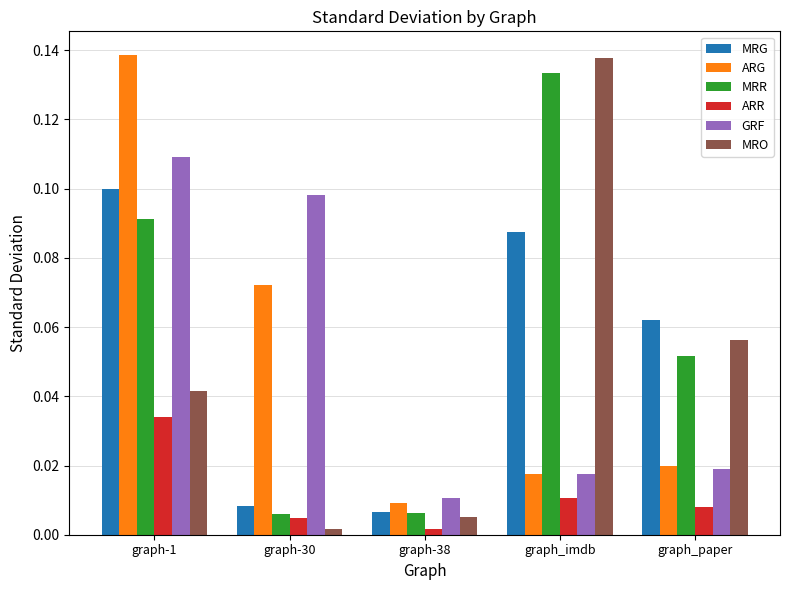

Is it true that ARG equals 0.1 at graph-1?

True